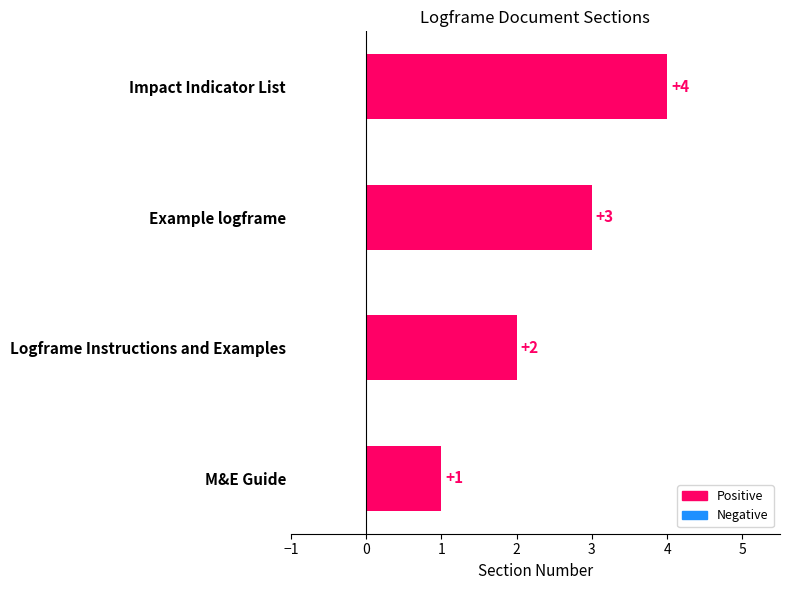

What is the sum of all values?

10